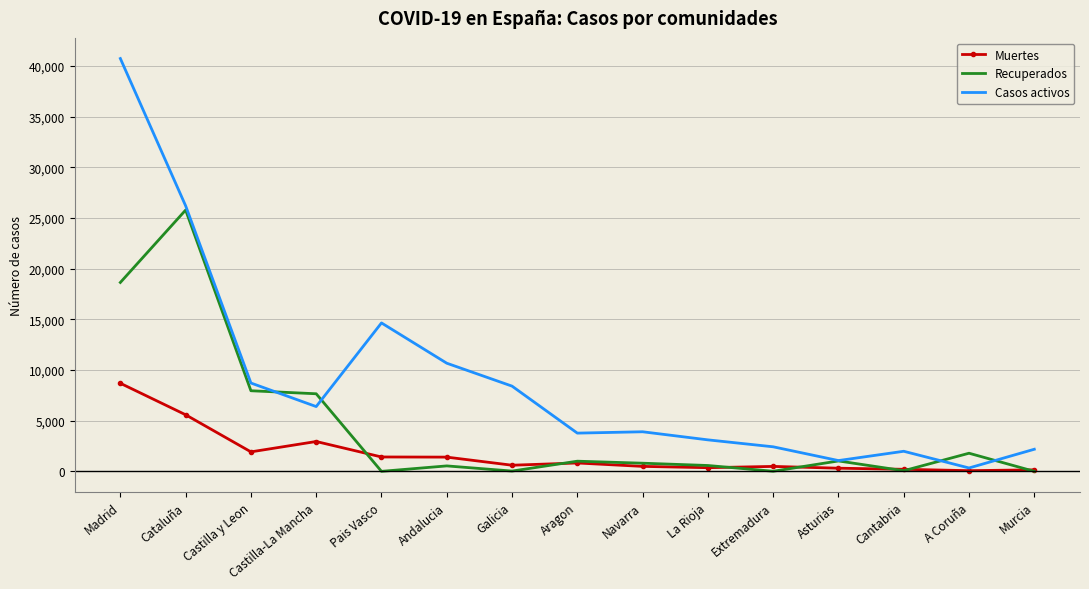

Which series has the largest range (max minus min)?

Casos activos